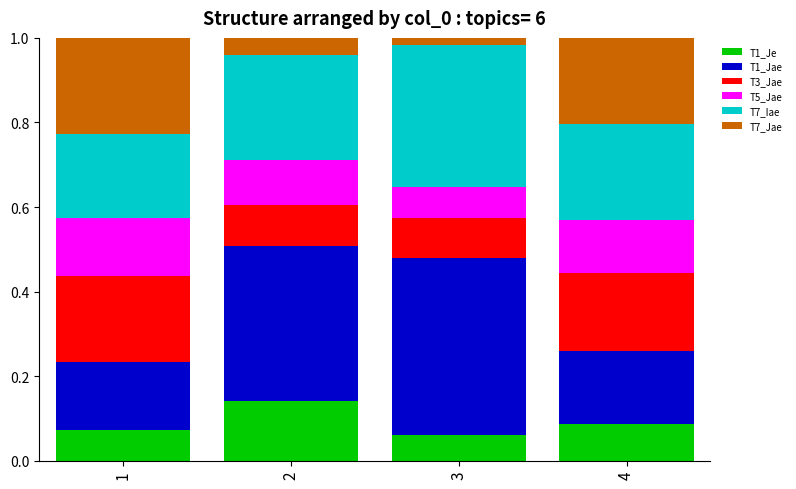

What is the total value across all series at 4?

1.0